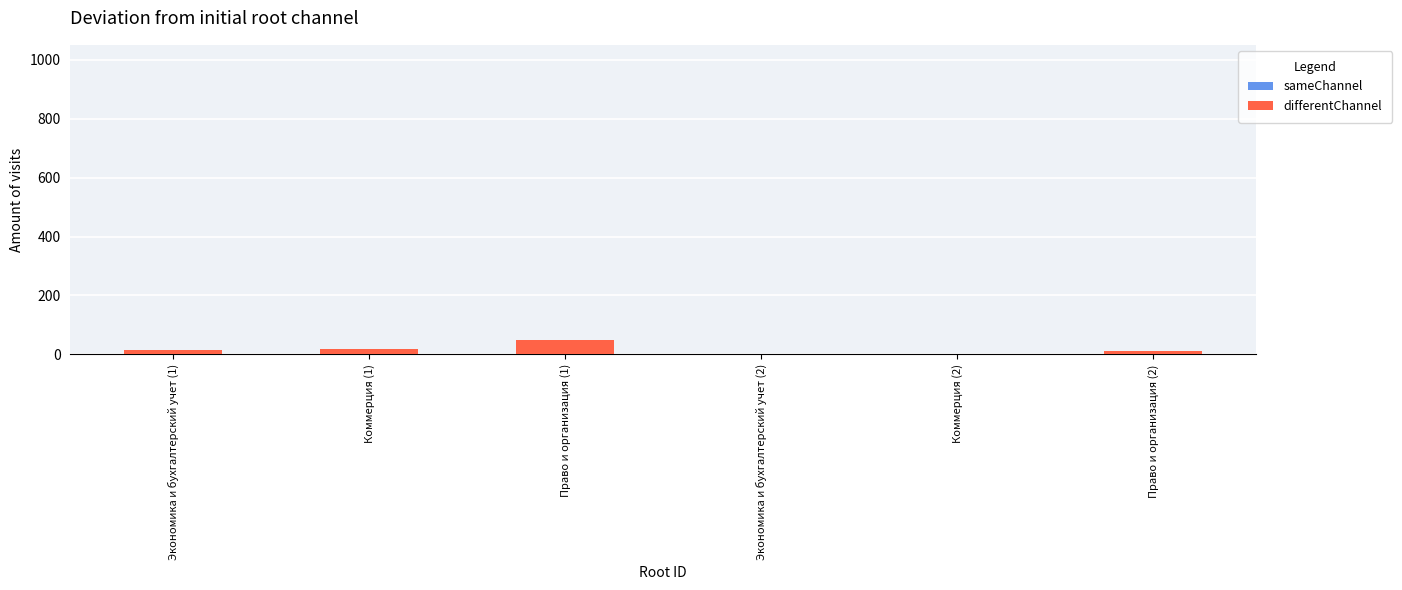

Is it true that the value at Экономика и бухгалтерский учет (2) is 0?

True